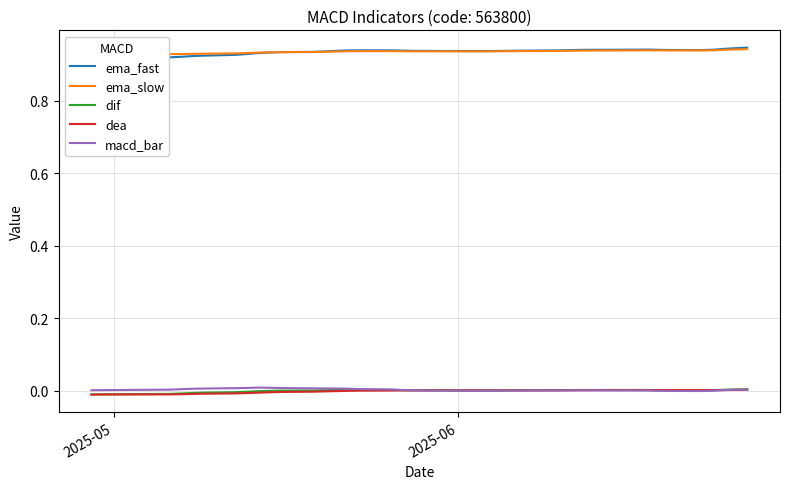

True or false: ema_slow and dea intersect in this chart.

False